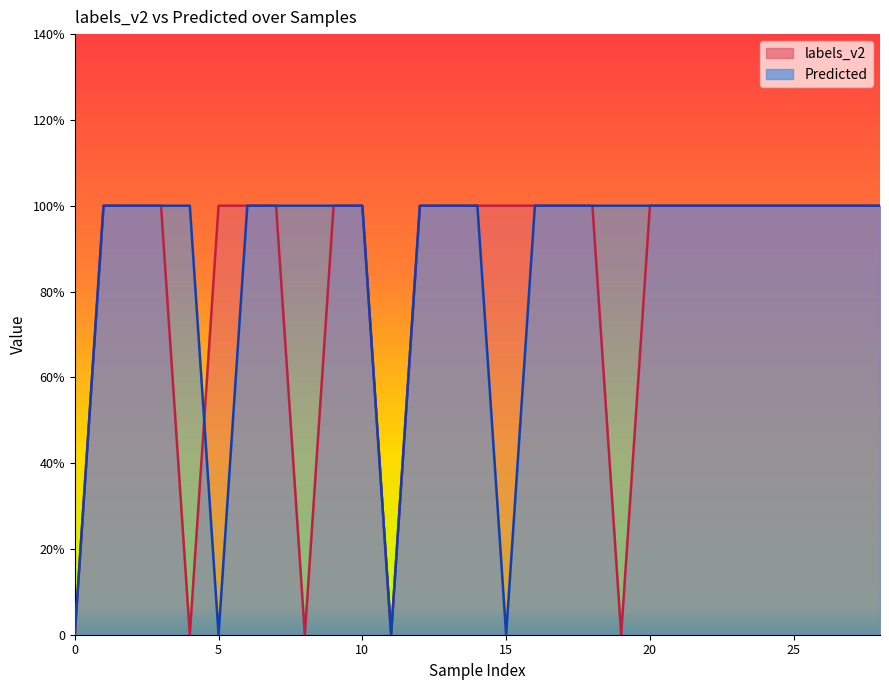

Is the value of labels_v2 at 23 greater than the value of Predicted at 1?

No